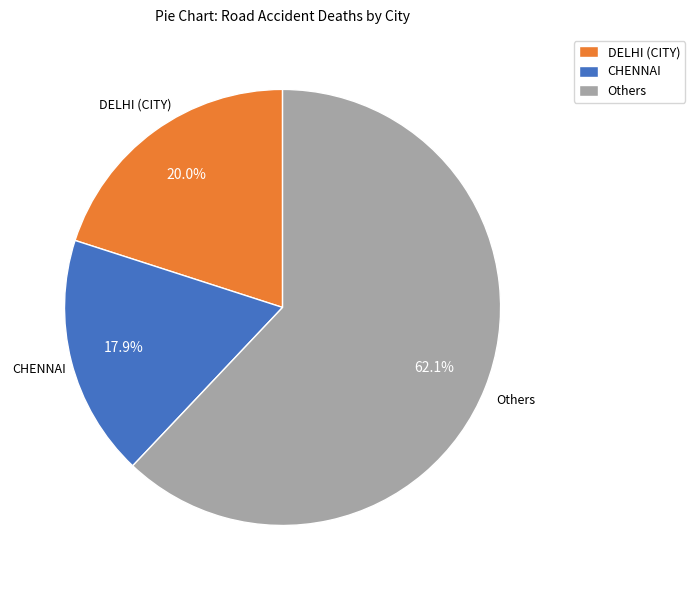

To the nearest percent, what is the average slice percentage?

33%